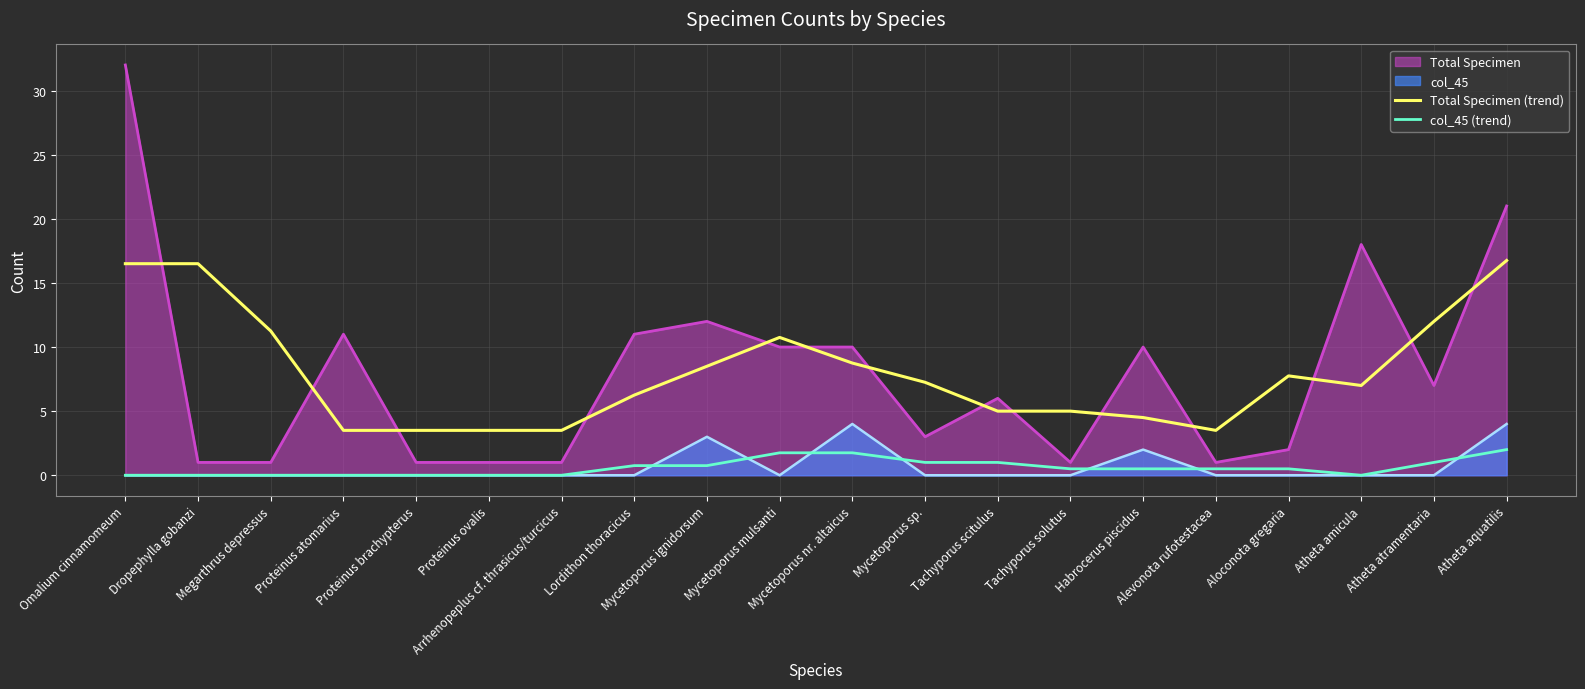

What is the label of the 13th point from the right?

Lordithon thoracicus